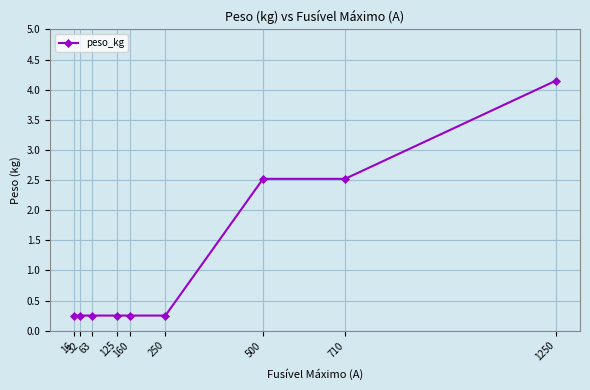

Which label corresponds to the largest value in the chart?

1250